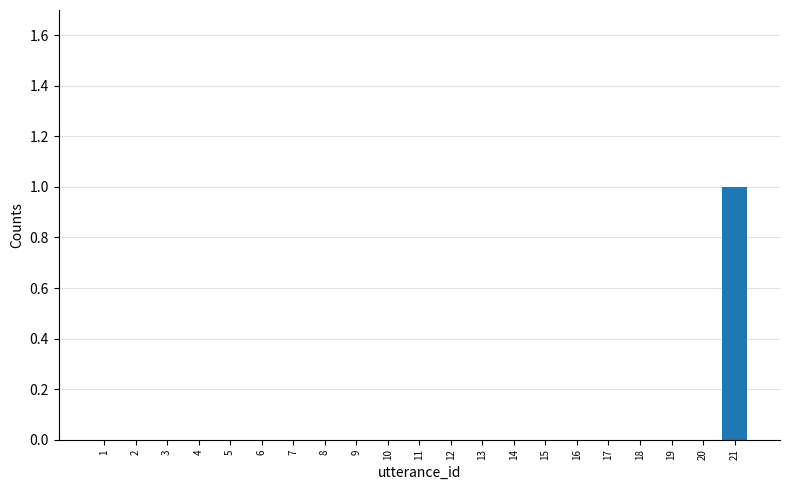

Is it true that the value at 21 is 0?

False